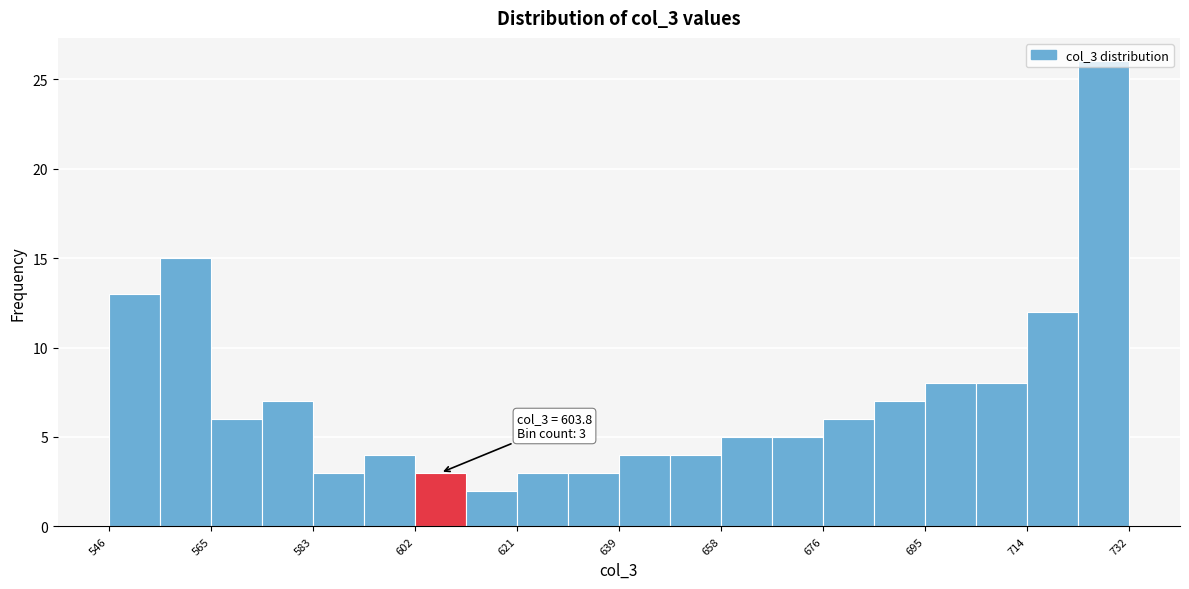

Which range on the x-axis has the tallest bar?

722 to 732